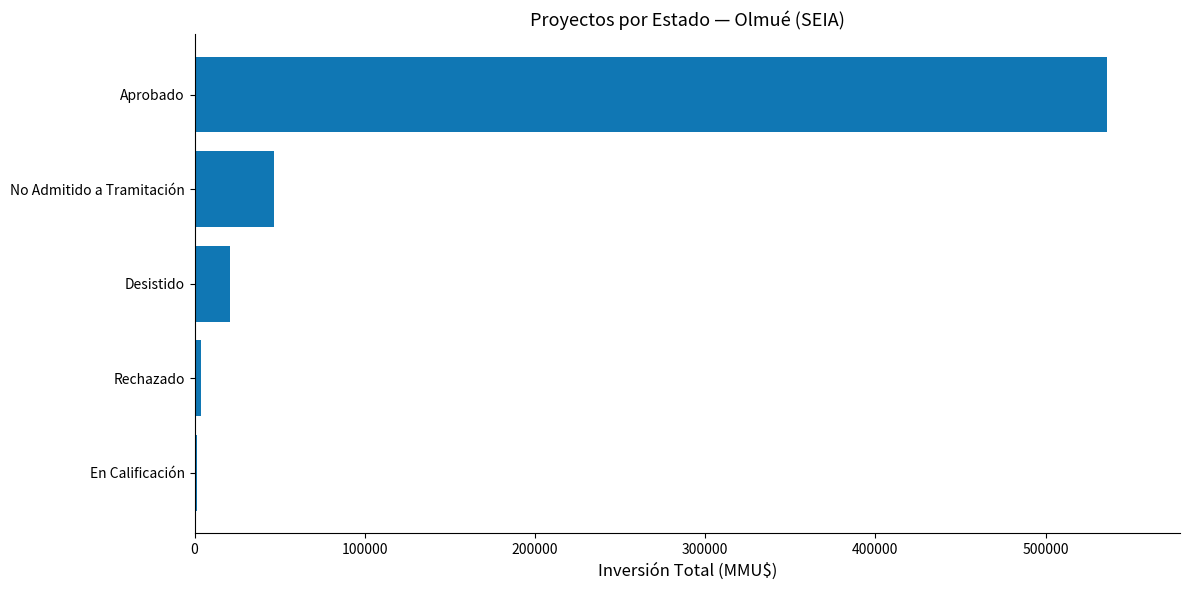

Approximately how many times larger is the value at No Admitido a Tramitación compared to Desistido?

2.3